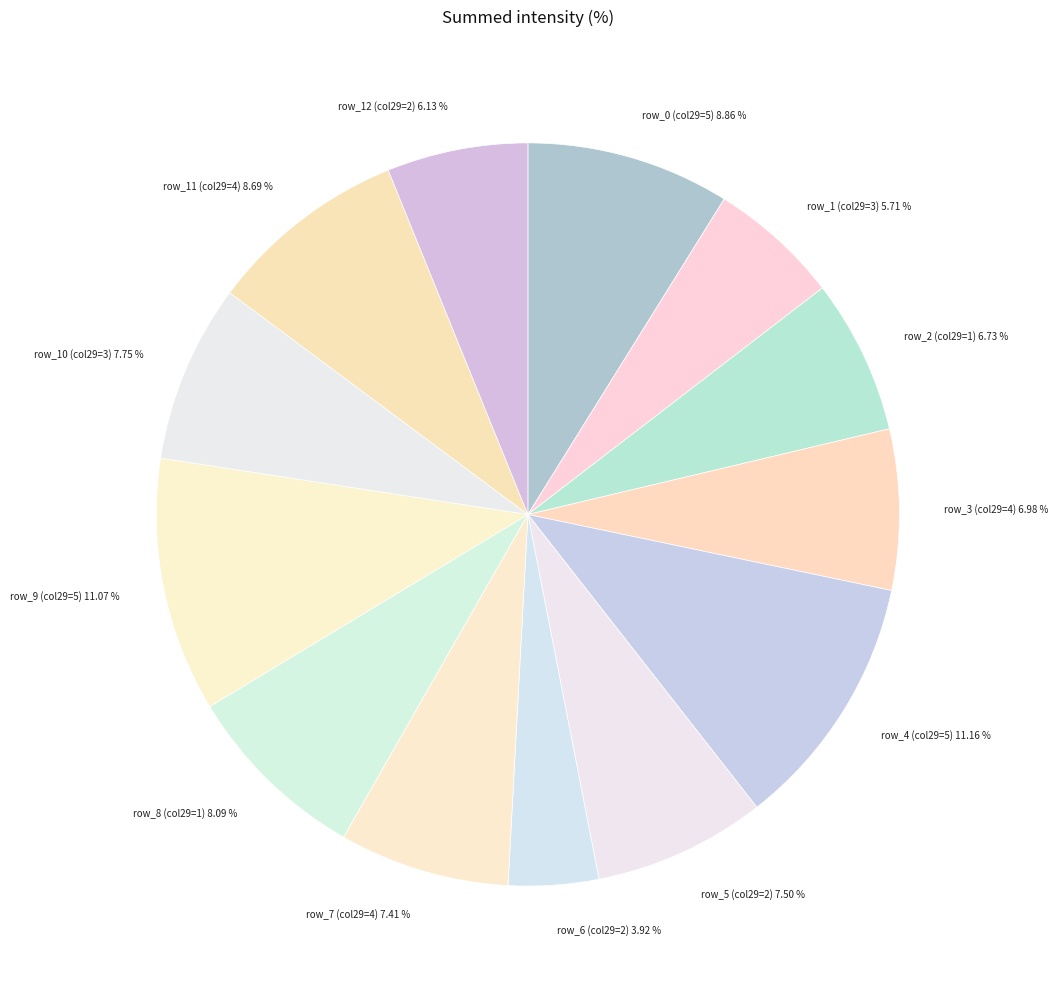

Is there a majority slice in this chart?

No